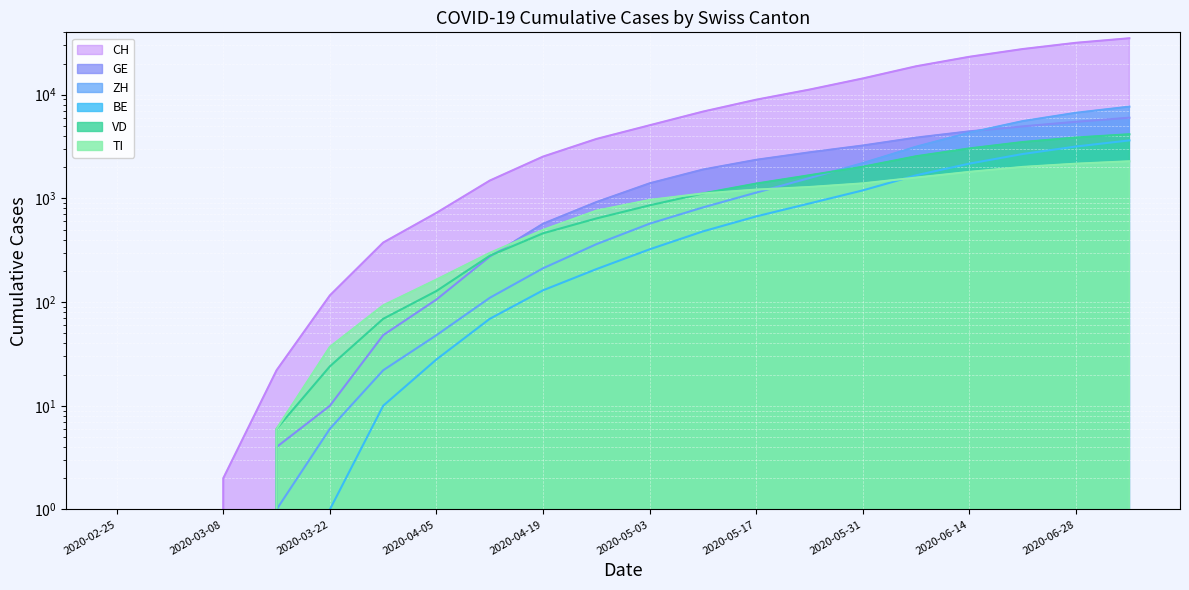

At 2020-05-17, list the series in order from largest to smallest.

CH, GE, VD, TI, ZH, BE